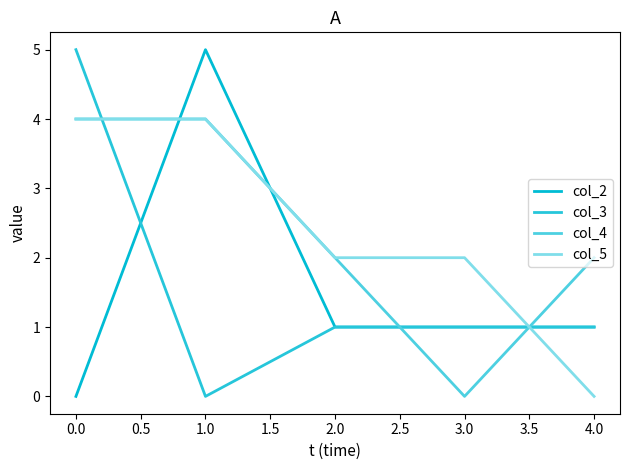

What are all the series names shown in the legend?

col_2, col_3, col_4, col_5